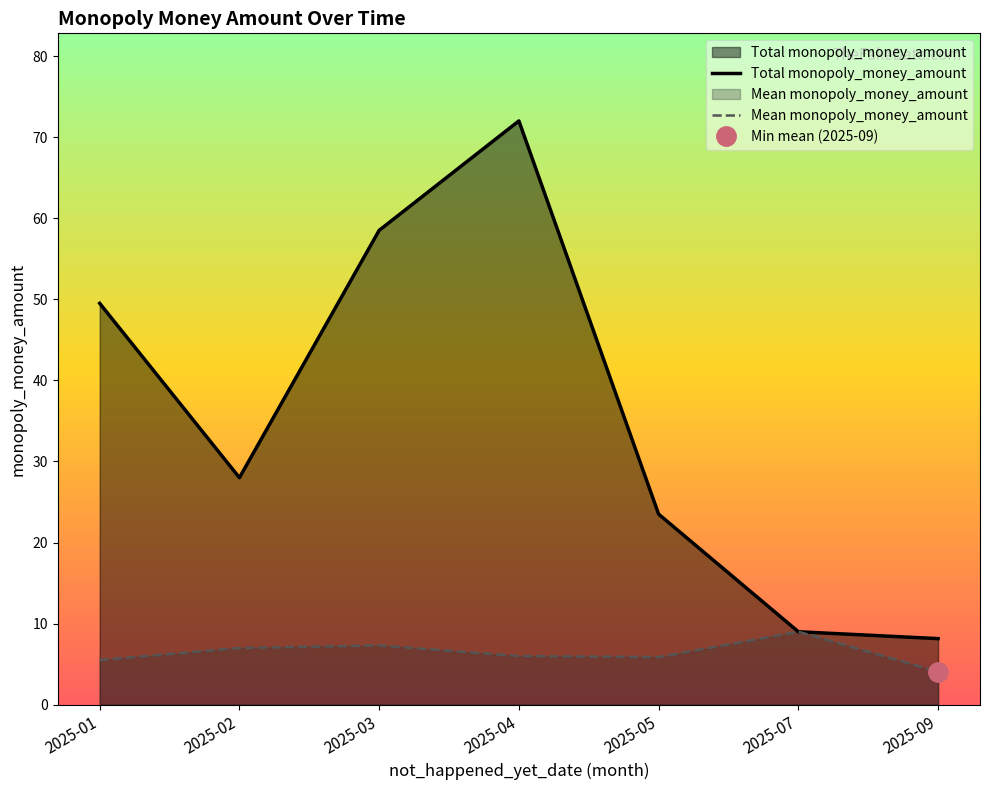

Reading left to right, what are all the values shown in this chart?

Total monopoly_money_amount: 2025-01=49.5	2025-02=28.0	2025-03=58.5	2025-04=72.0	2025-05=23.5	2025-07=9.0	2025-09=8.2
Mean monopoly_money_amount: 2025-01=5.5	2025-02=7.0	2025-03=7.3	2025-04=6.0	2025-05=5.9	2025-07=9.0	2025-09=4.1